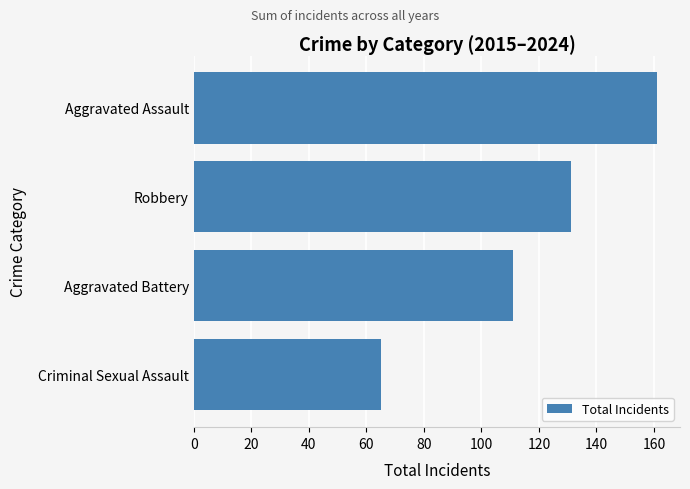

Which has a higher value, Aggravated Assault or Criminal Sexual Assault?

Aggravated Assault